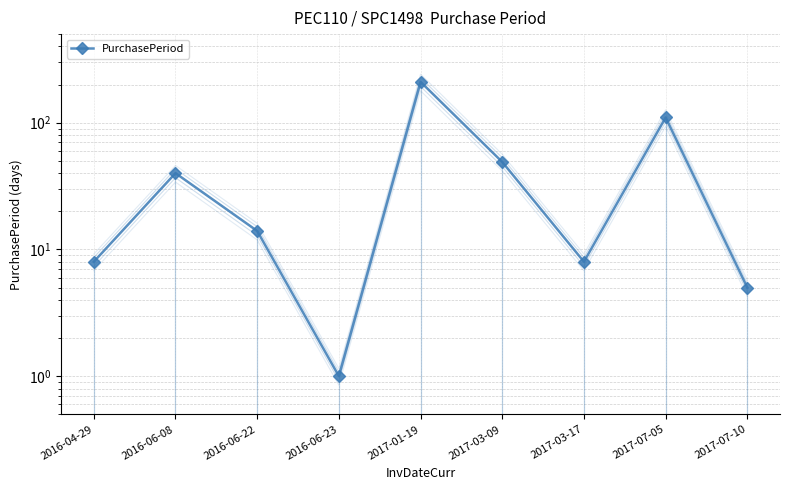

Count the number of data series in this chart.

1